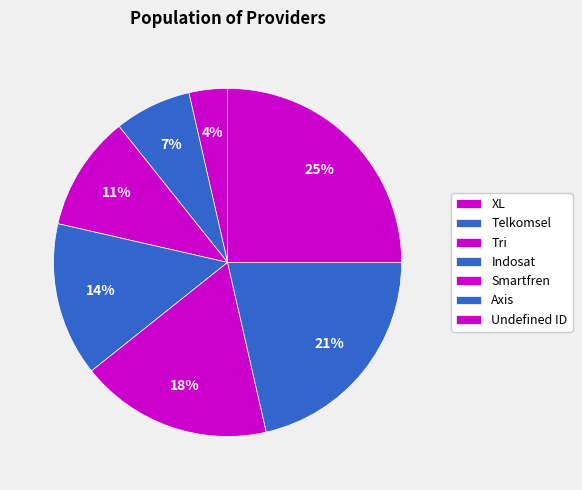

Rank the categories by value from lowest to highest.

XL, Telkomsel, Tri, Indosat, Smartfren, Axis, Undefined ID